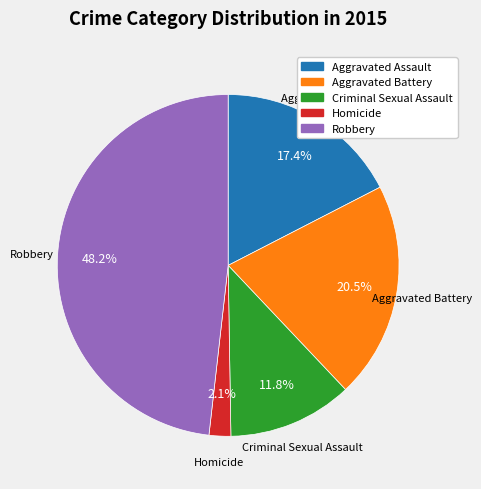

What is the largest slice in the pie chart?

Robbery